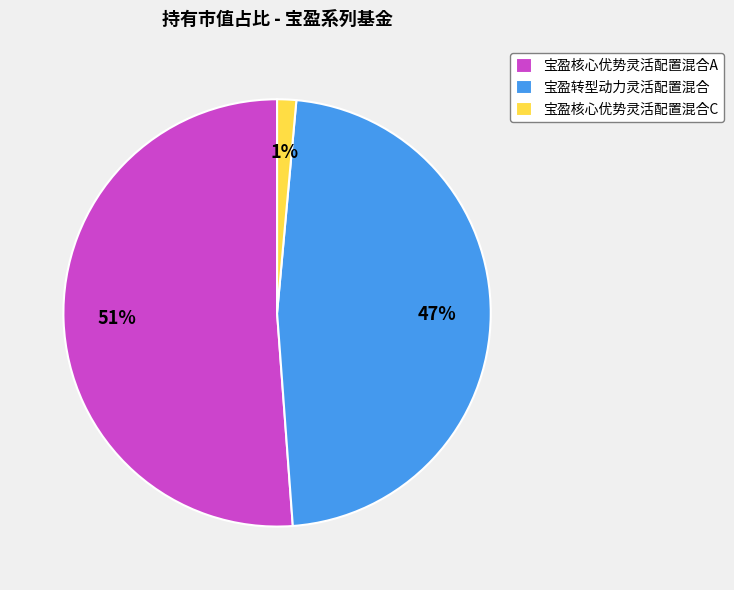

Is it true that 宝盈核心优势灵活配置混合A is 60% of the pie?

False